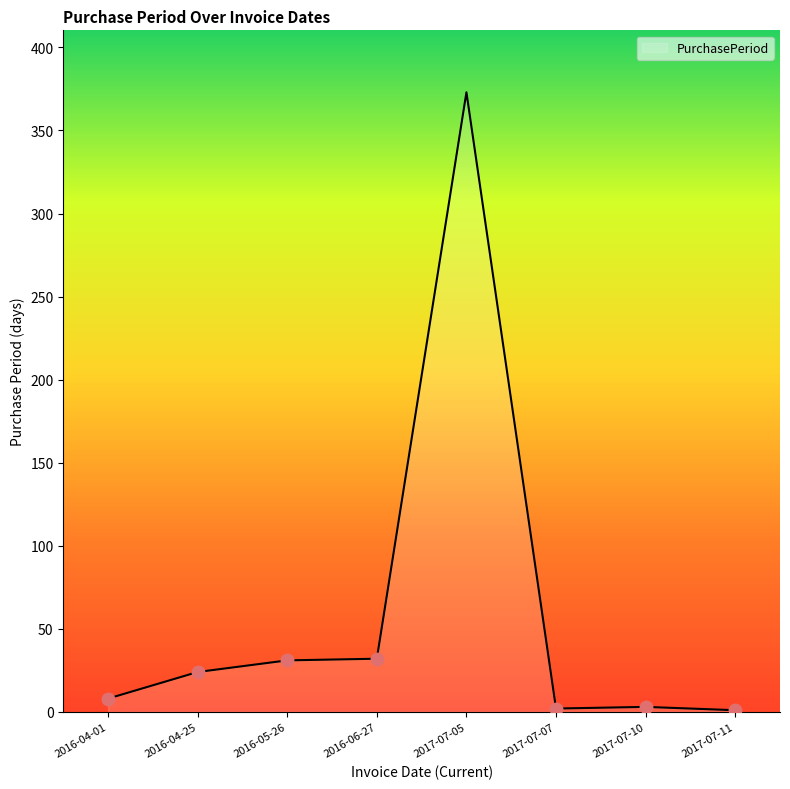

Which label corresponds to the largest value in the chart?

2017-07-05